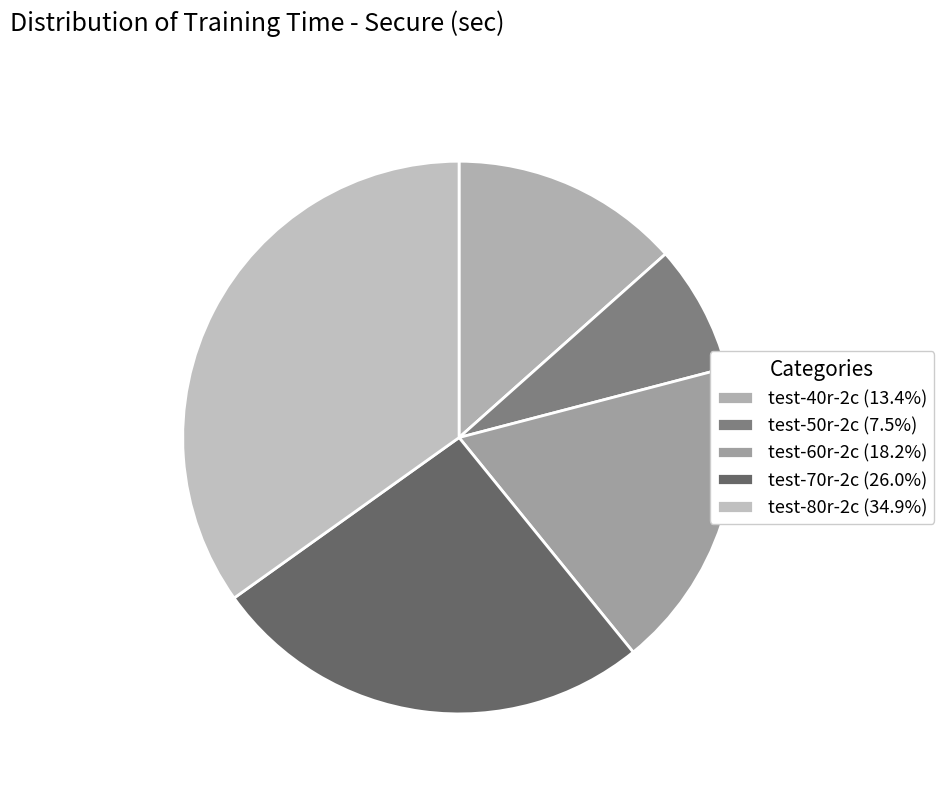

Rank the categories by value from highest to lowest.

test-80r-2c, test-70r-2c, test-60r-2c, test-40r-2c, test-50r-2c